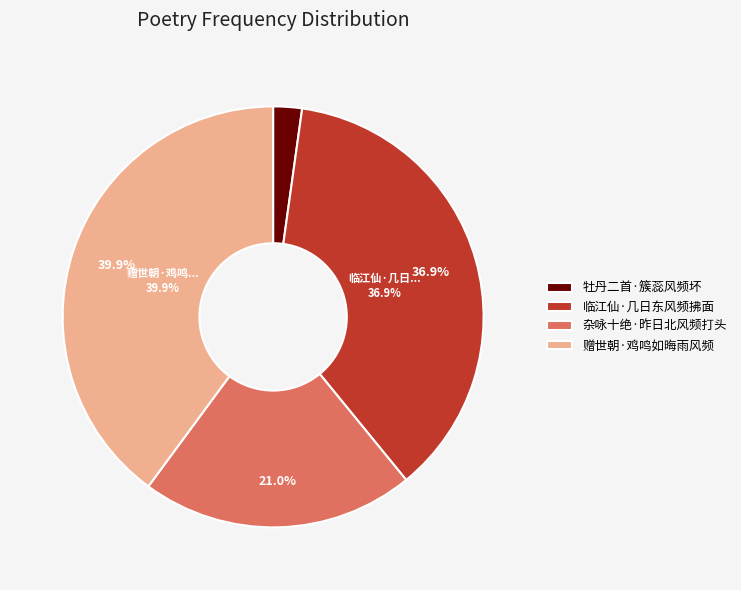

Which category has the biggest portion of the pie?

赠世朝·鸡鸣如晦雨风频